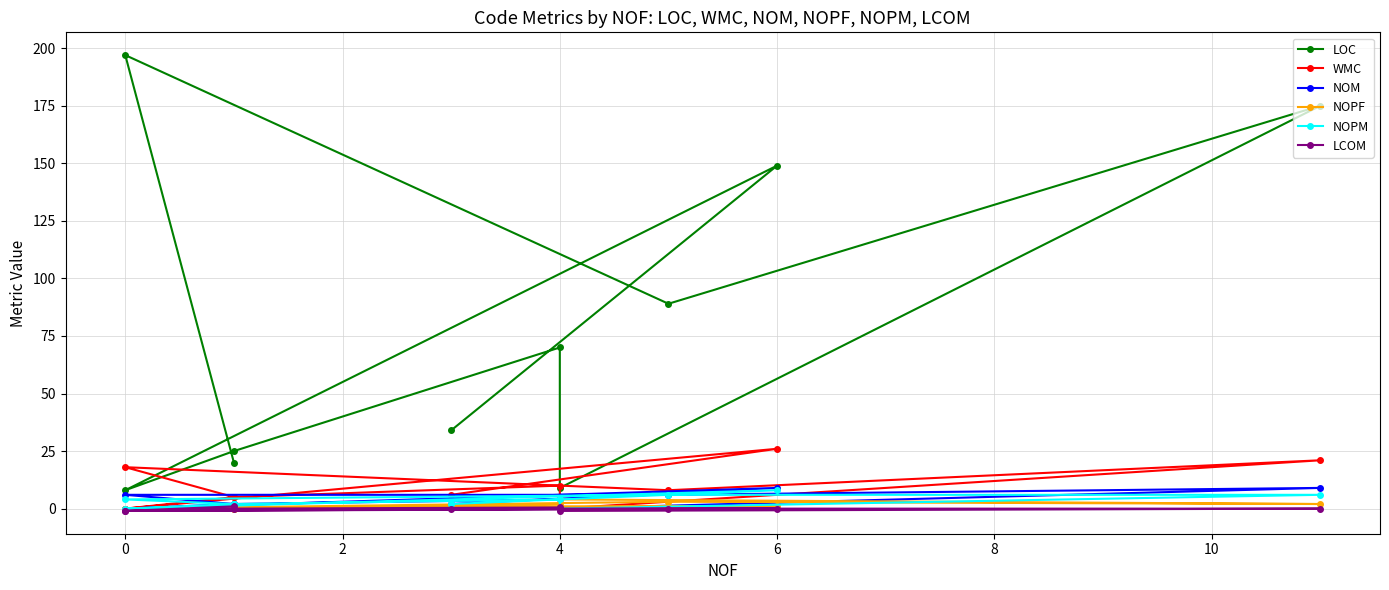

How many lines are shown in the chart?

6